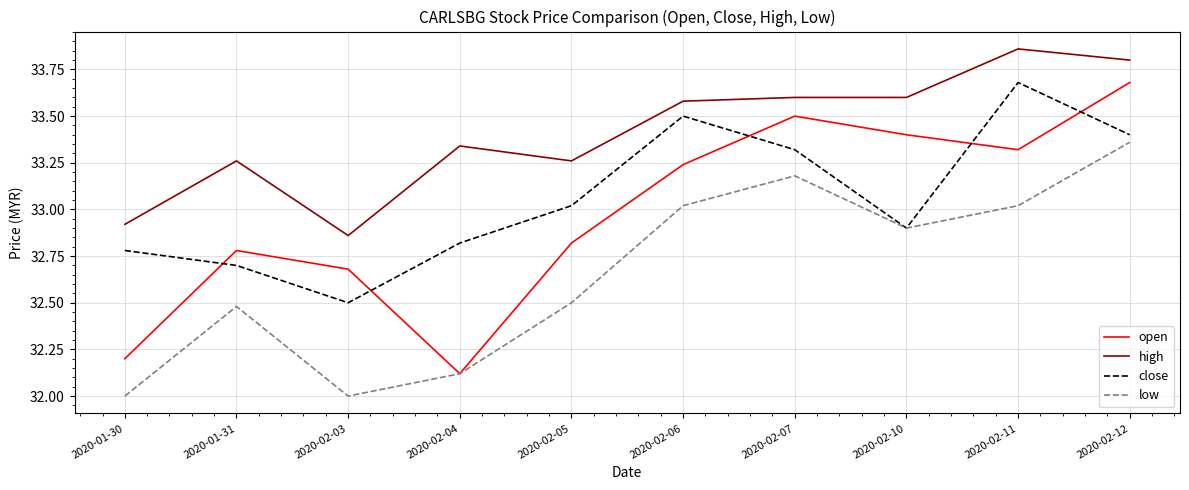

Does the chart display data point markers on the line(s)?

No